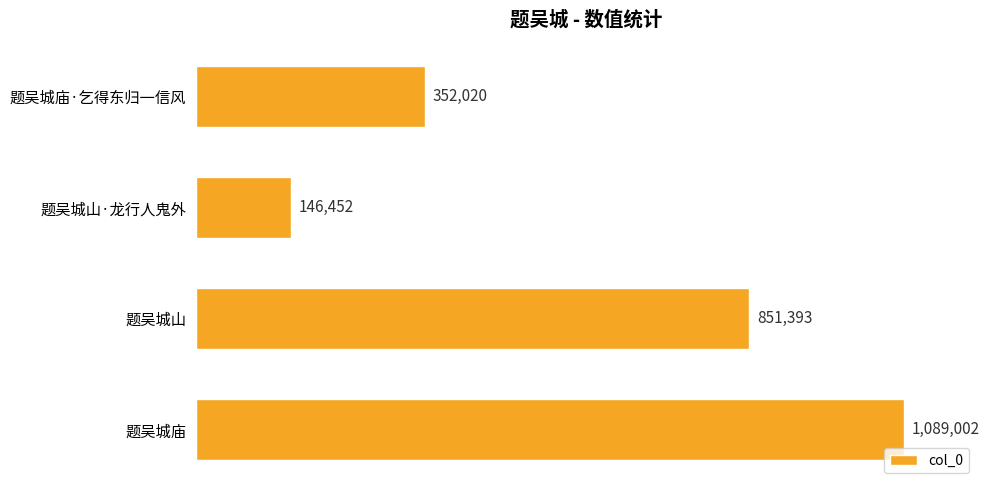

What is the difference between the maximum and minimum values?

942550